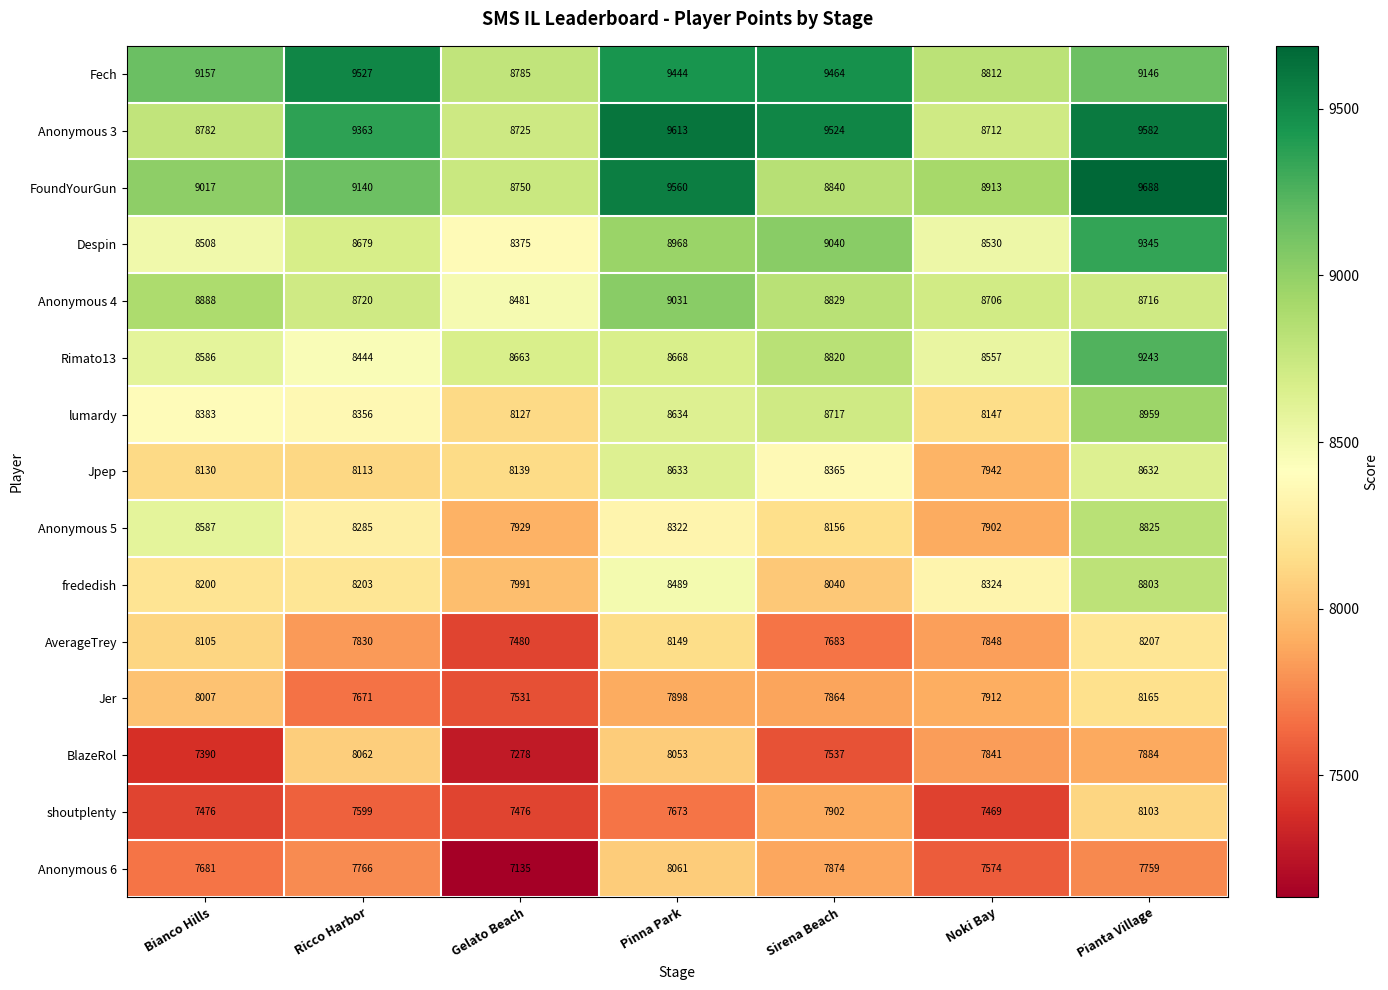

What is the difference between the highest and lowest values at Sirena Beach?

1987.2